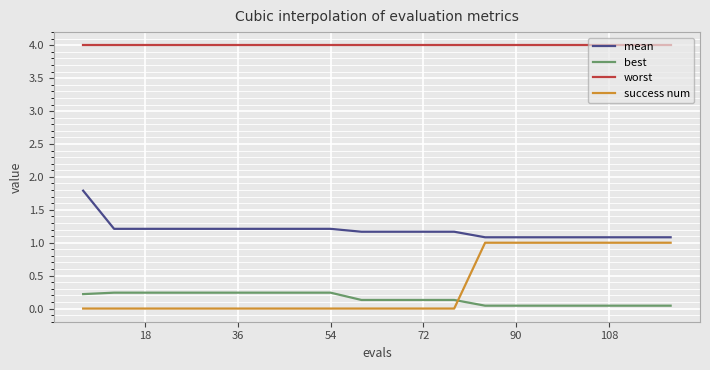

How many categories are shown in the chart?

20